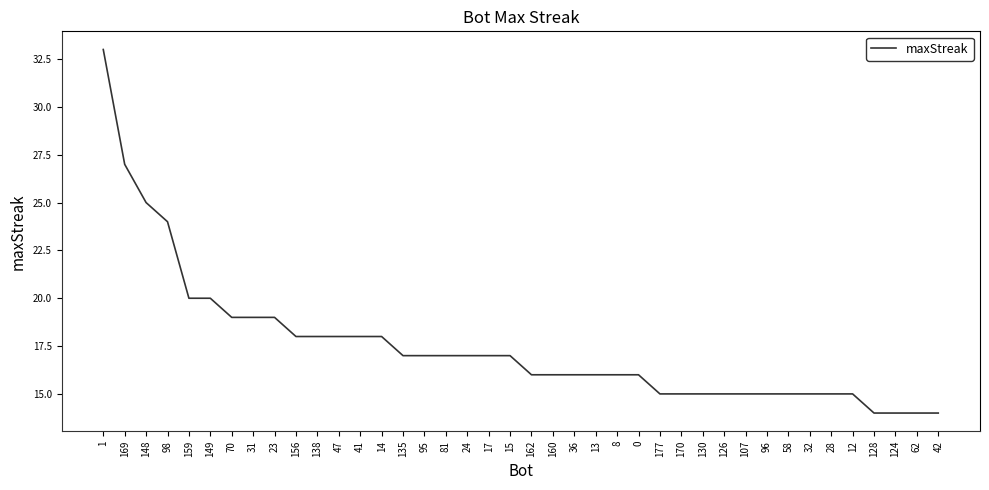

The value at 149 is 20. True or false?

True